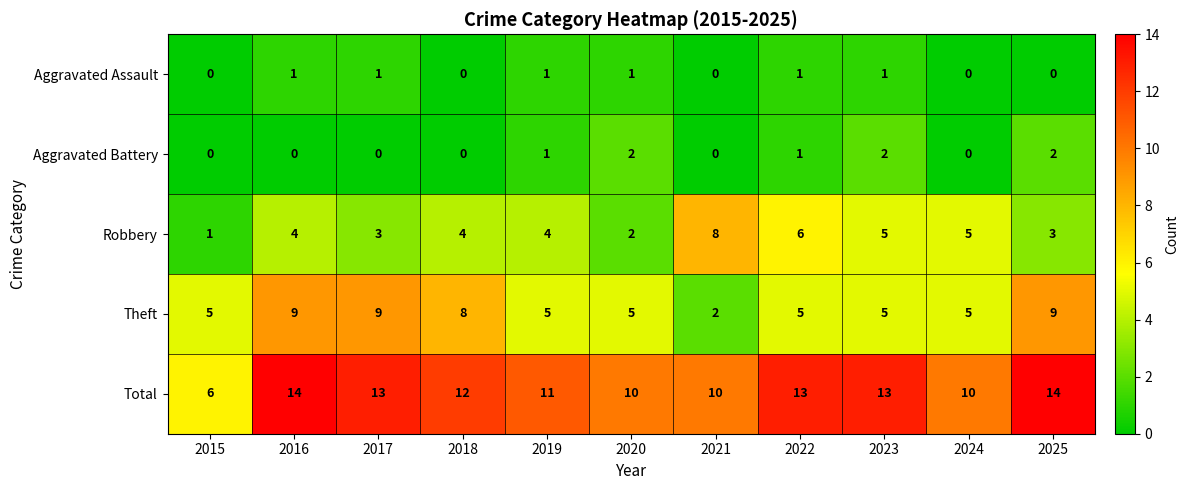

Count the number of data series in this chart.

5